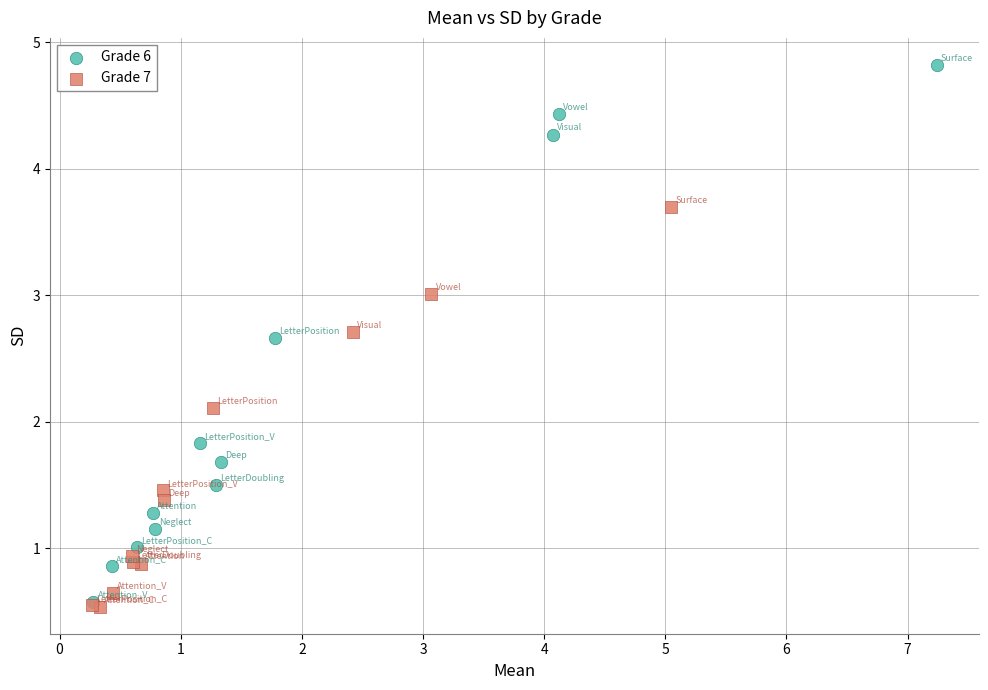

Which series has the widest spread of Y values?

Grade 6